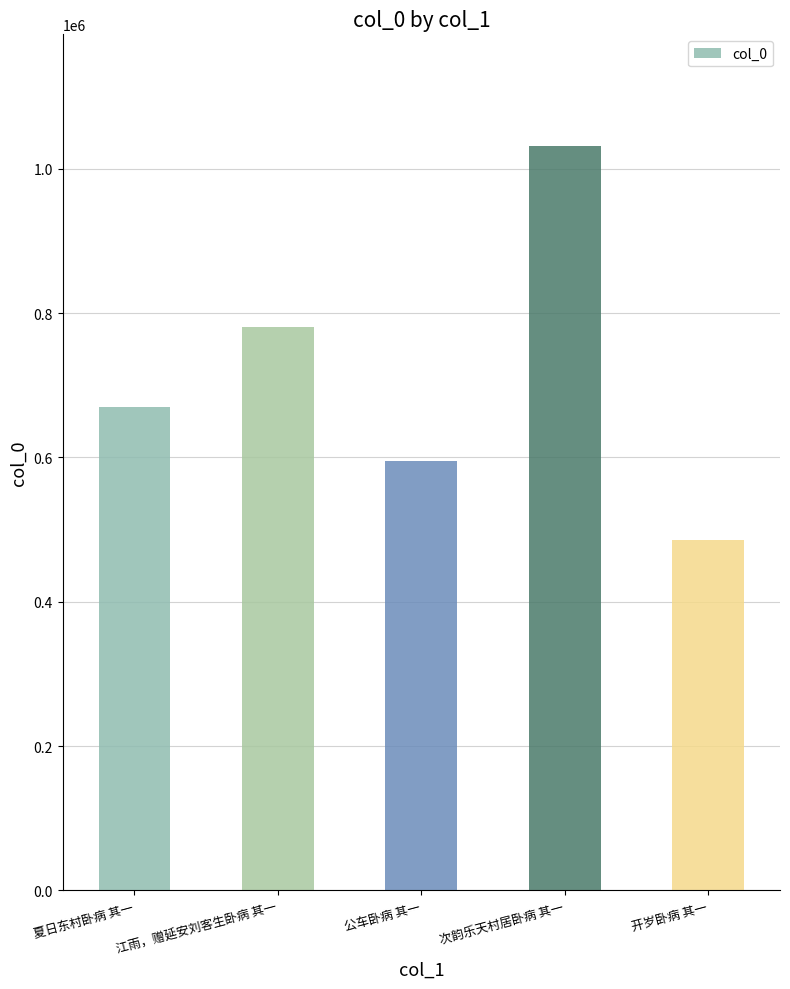

List the labels in order of value, largest first.

次韵乐天村居卧病 其一, 江雨，赠延安刘客生卧病 其一, 夏日东村卧病 其一, 公车卧病 其一, 开岁卧病 其一